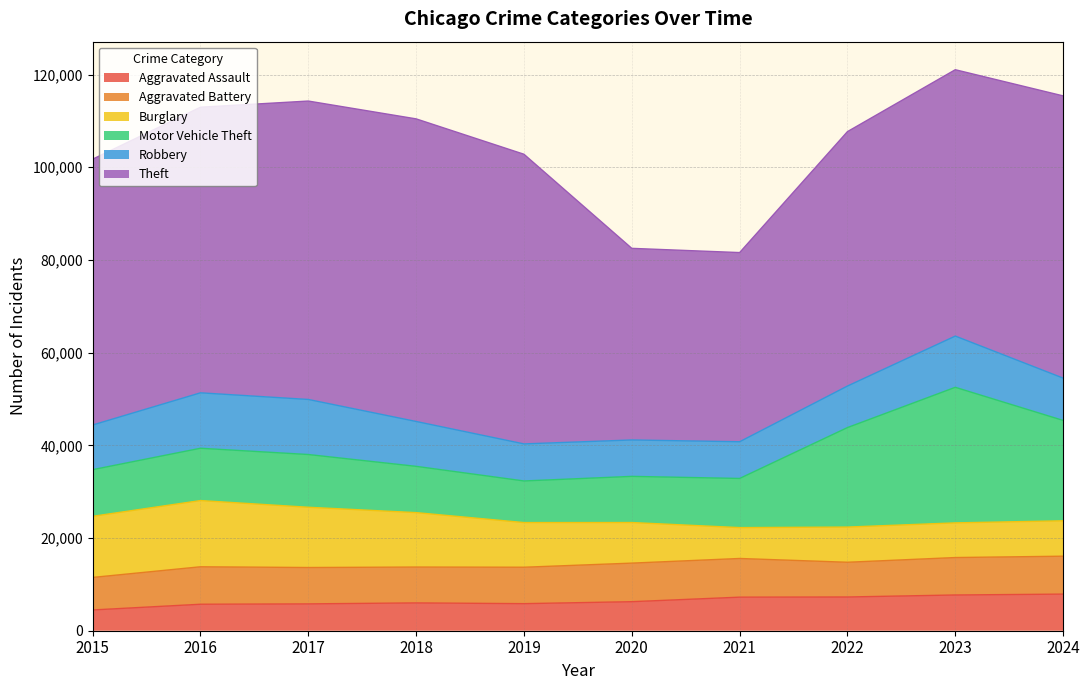

Where does the Theft series first go above 60891?

2016